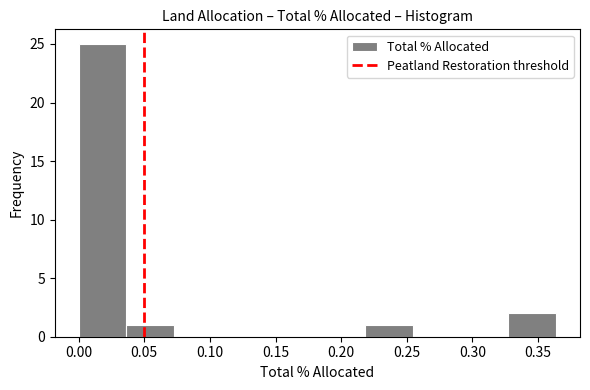

Reading left to right, list every bar in this chart as the range it spans on the x-axis followed by its height. Neither the bar edges nor the heights are printed on the chart, so give them approximately, as read against the axes.

0.000 to 0.035: 25
0.035 to 0.075: 1
0.075 to 0.110: 0
0.110 to 0.145: 0
0.145 to 0.180: 0
0.180 to 0.220: 0
0.220 to 0.255: 1
0.255 to 0.290: 0
0.290 to 0.325: 0
0.325 to 0.365: 2